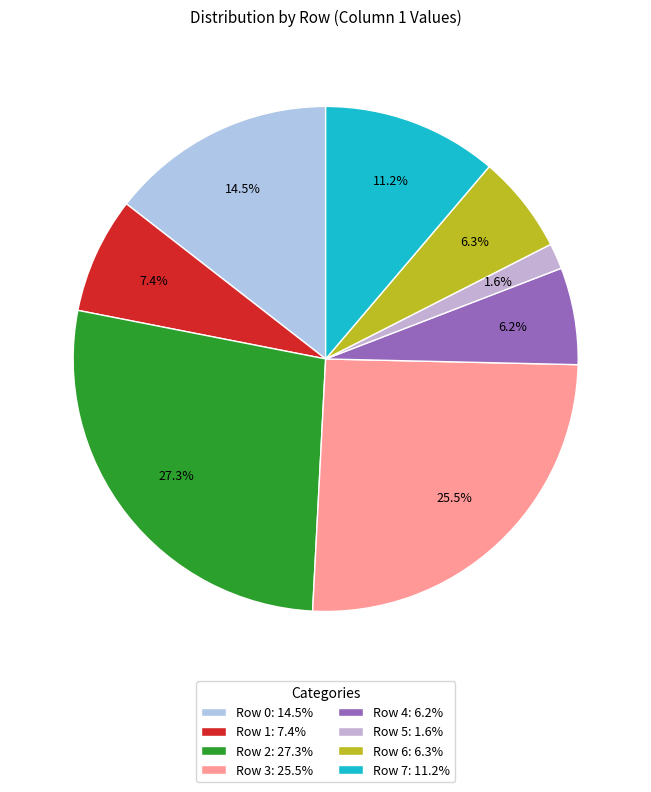

Which slice is the largest?

Row 2